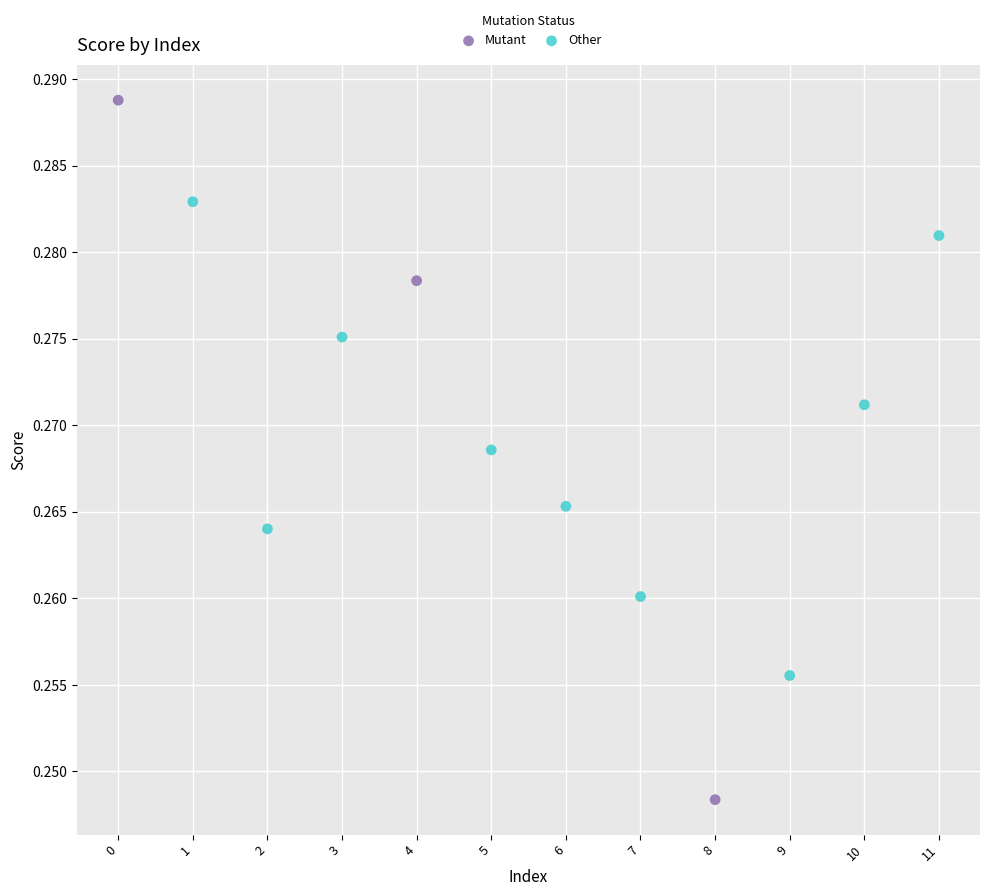

Which series contains the highest Y value?

Mutant